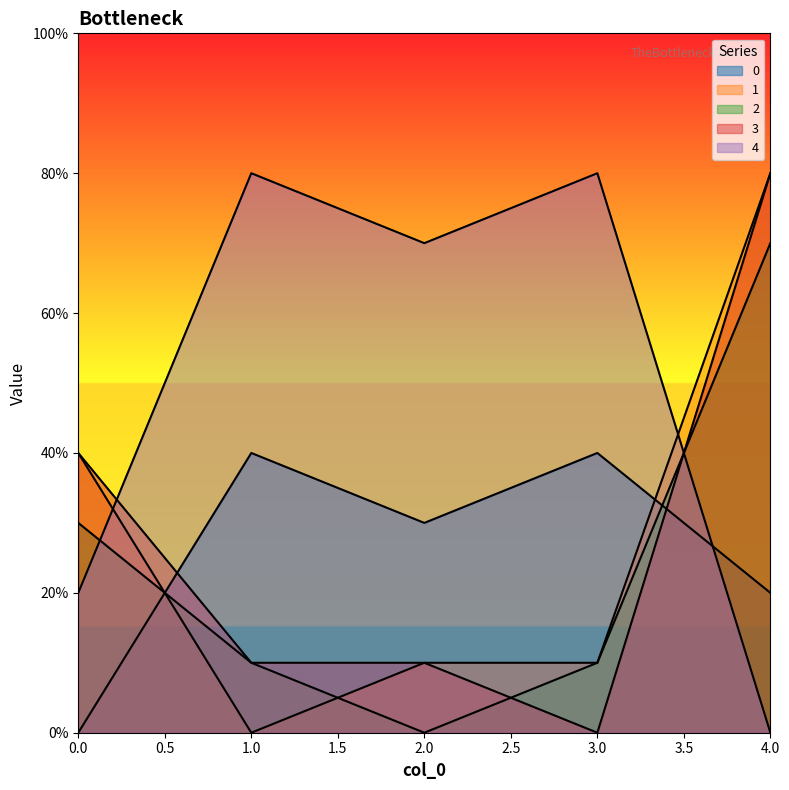

What is the difference between the highest and lowest values at 1?

0.8